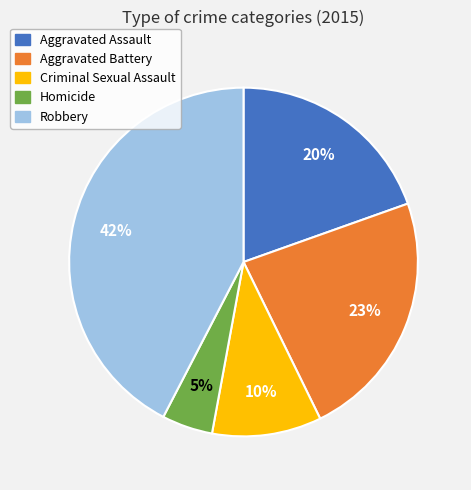

To the nearest percent, what percentage of the pie is Robbery?

42%